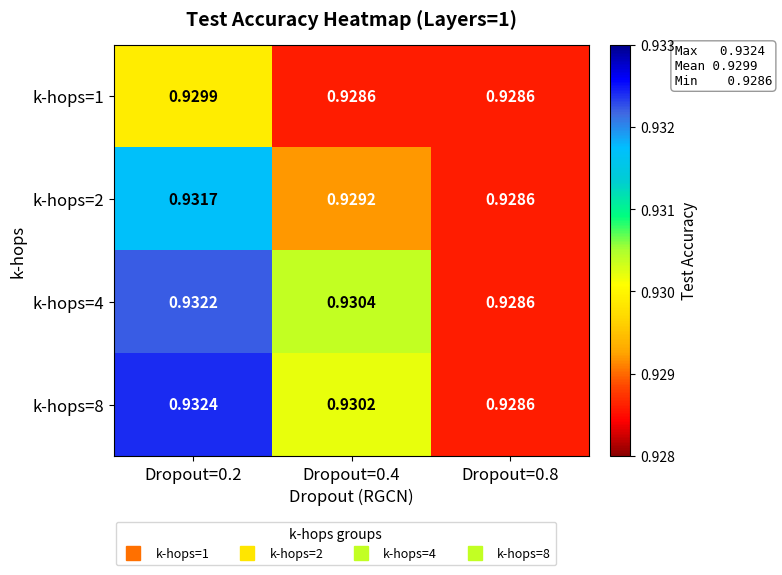

At how many categories does at least one series exceed 0?

3